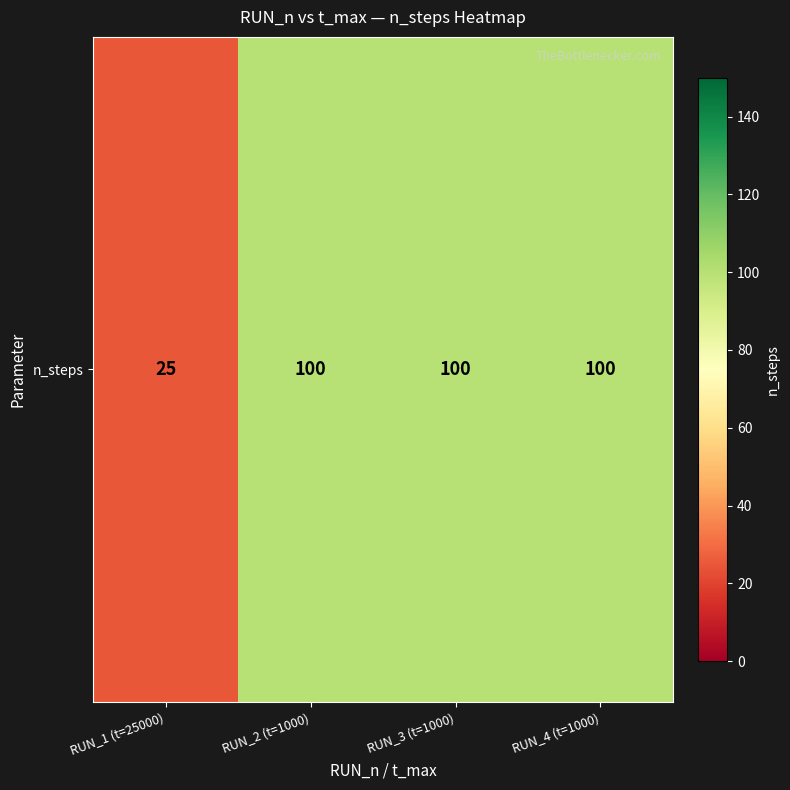

What is the change in value from RUN_1 (t=25000) to RUN_2 (t=1000)?

+75